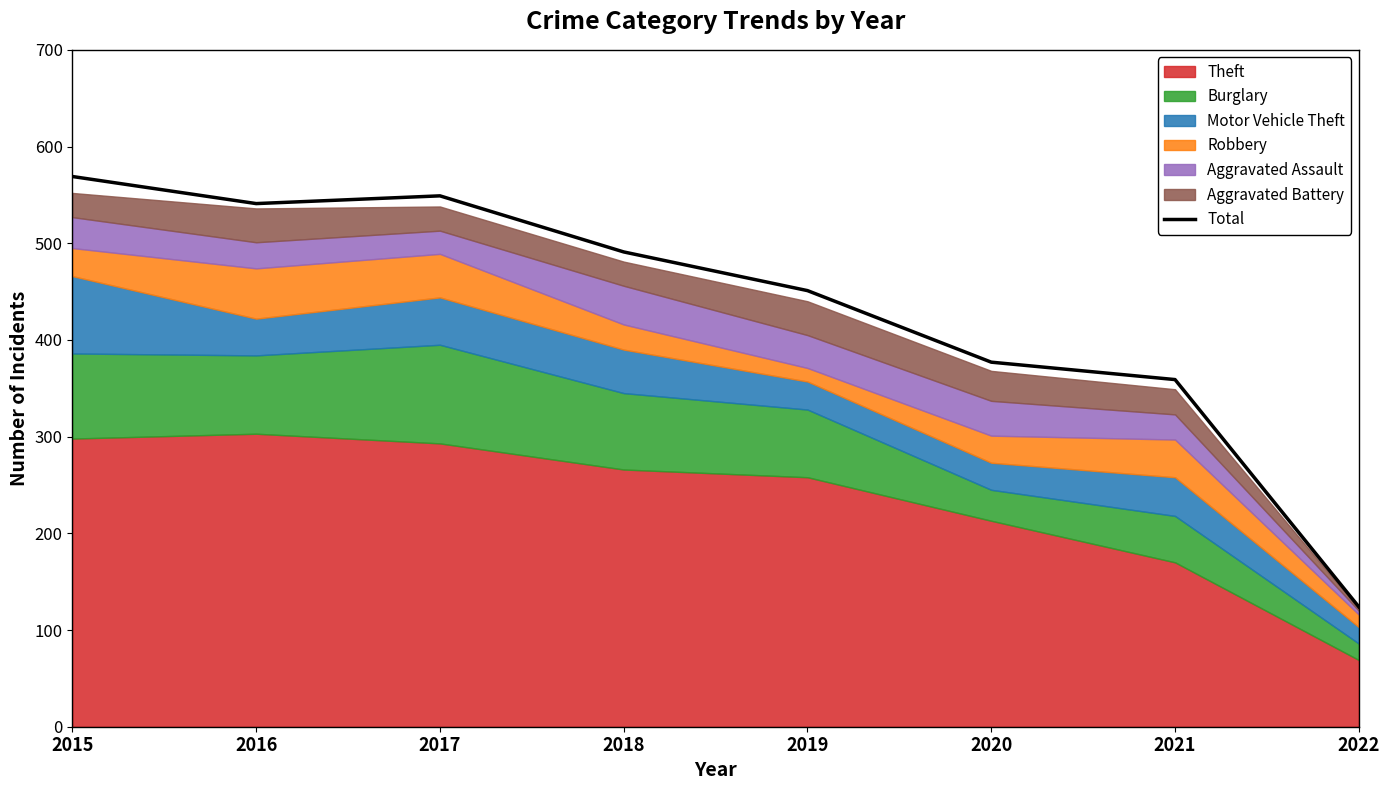

Reading left to right, extract all data points from this chart.

2015=569	2016=541	2017=549	2018=491	2019=451	2020=377	2021=359	2022=124